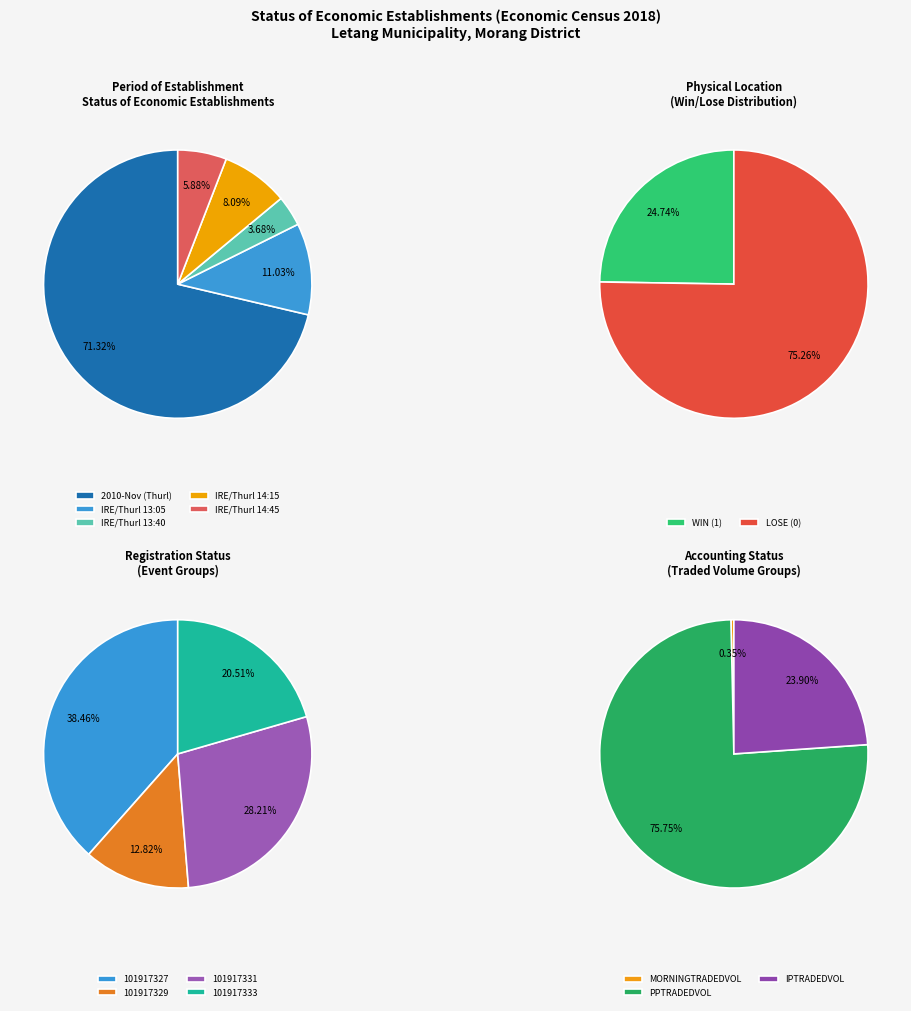

To the nearest percent, what is the difference between the largest and smallest slice percentages?

26%